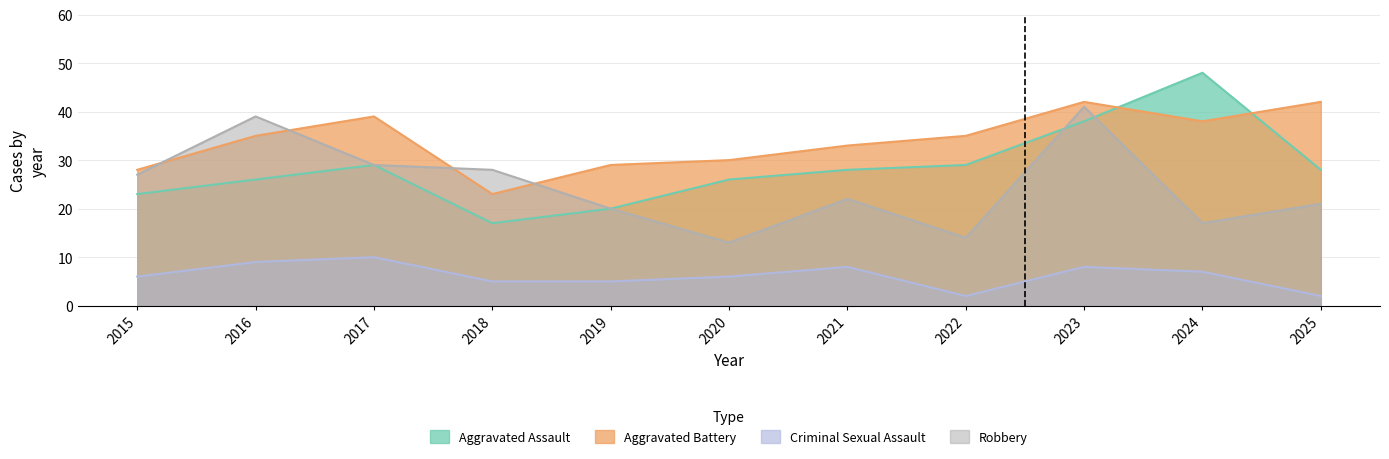

Read the Aggravated Assault value at 2021.

28